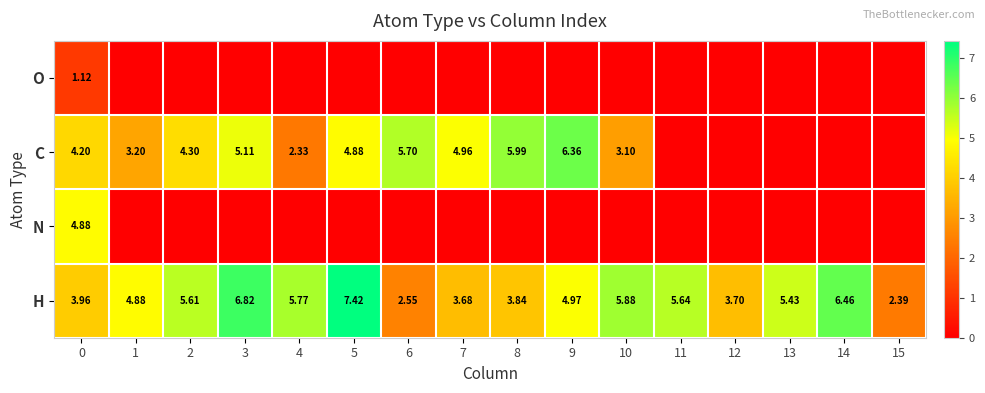

What is the sum of all N values?

4.9